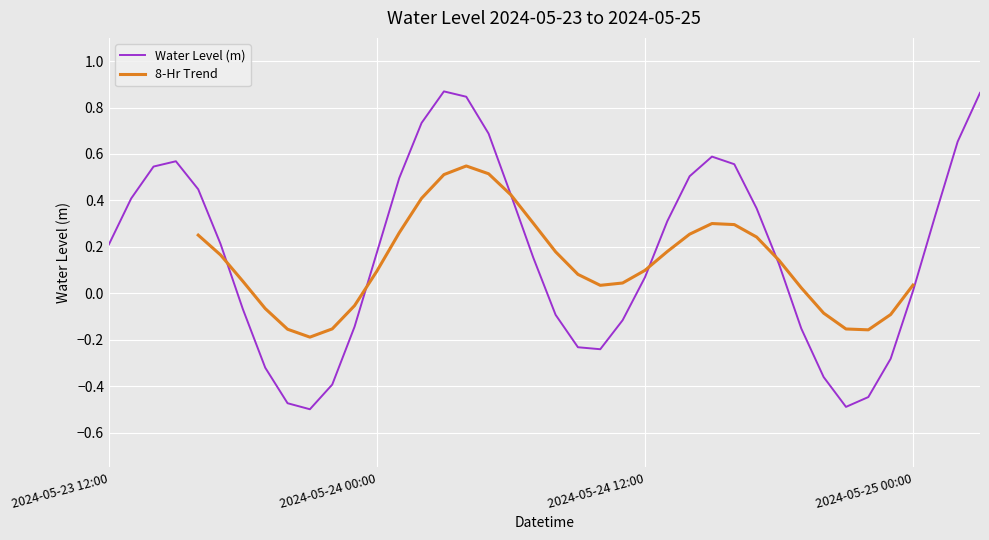

Read the value at 2024-05-23 19:00.

-0.3